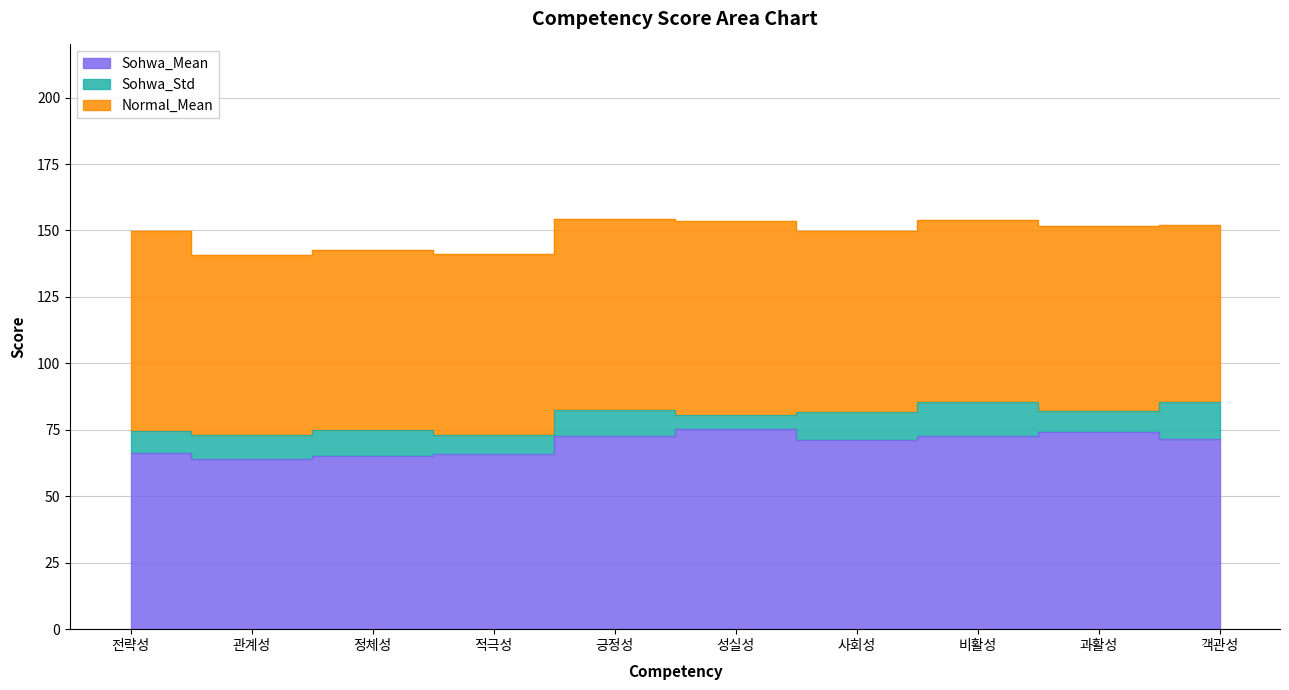

In Normal_Mean, how many points are lower than both neighbors (excluding endpoints)?

2